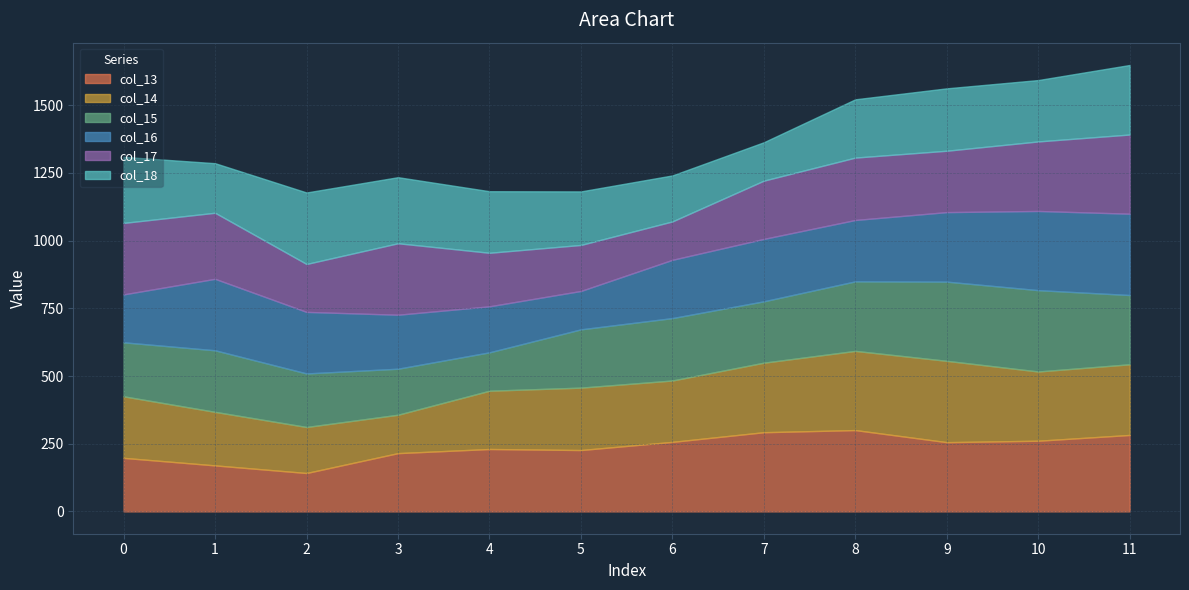

The col_18 series shows 230.5 at 9. True or false?

True